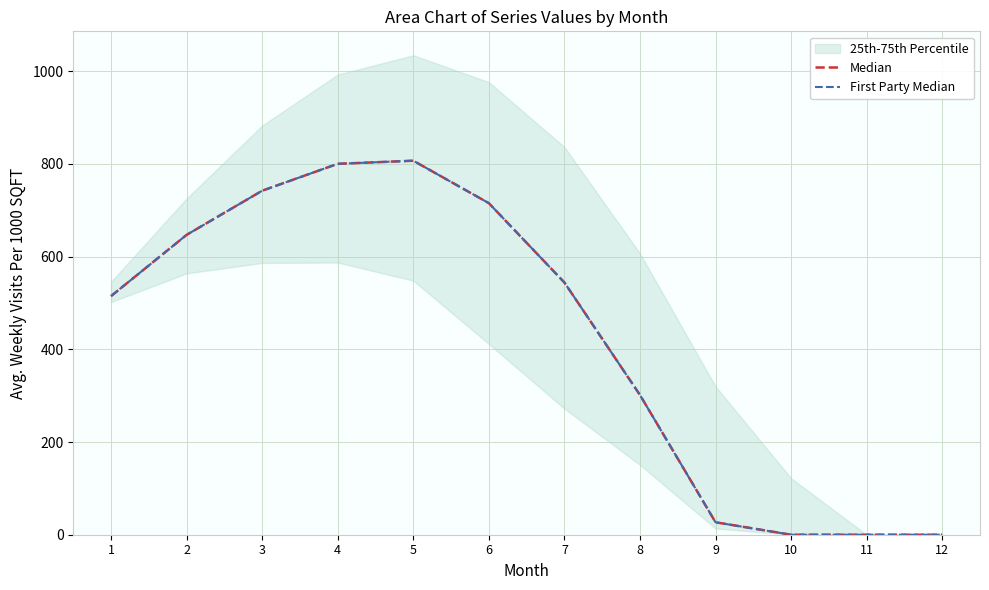

Read the First Party Median value at 3.

742.1